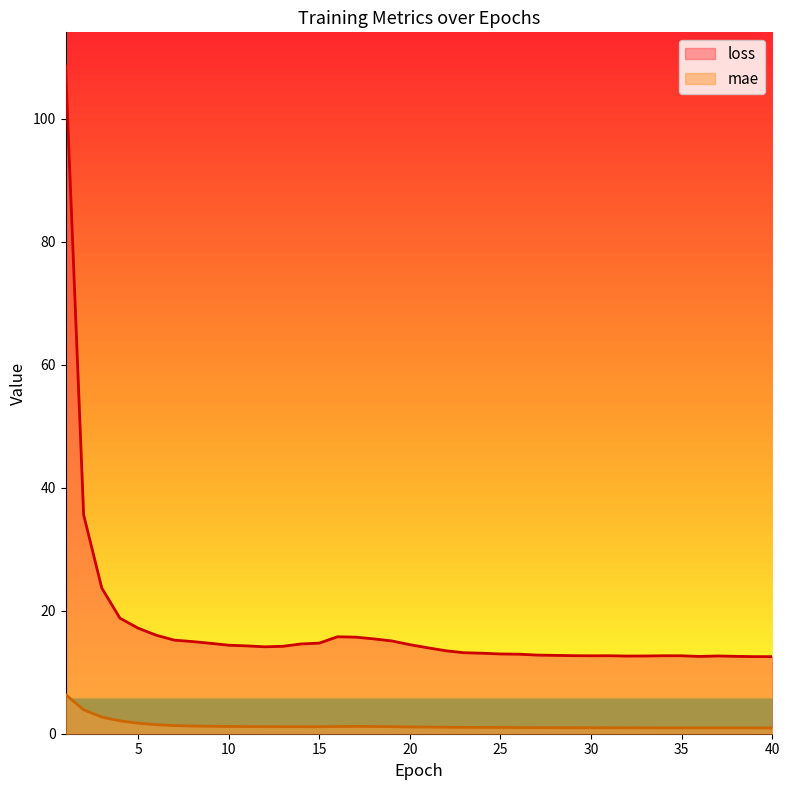

What are all the series names shown in the legend?

loss, mae